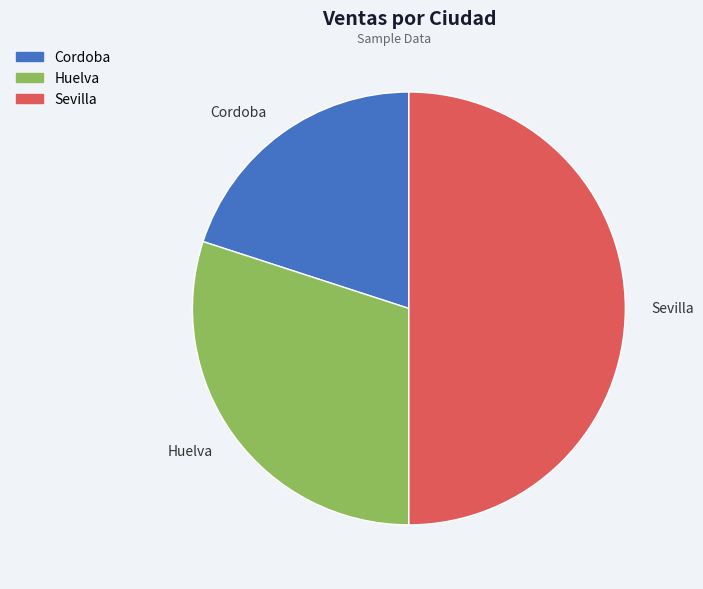

Between Cordoba and Huelva, which is larger?

Huelva